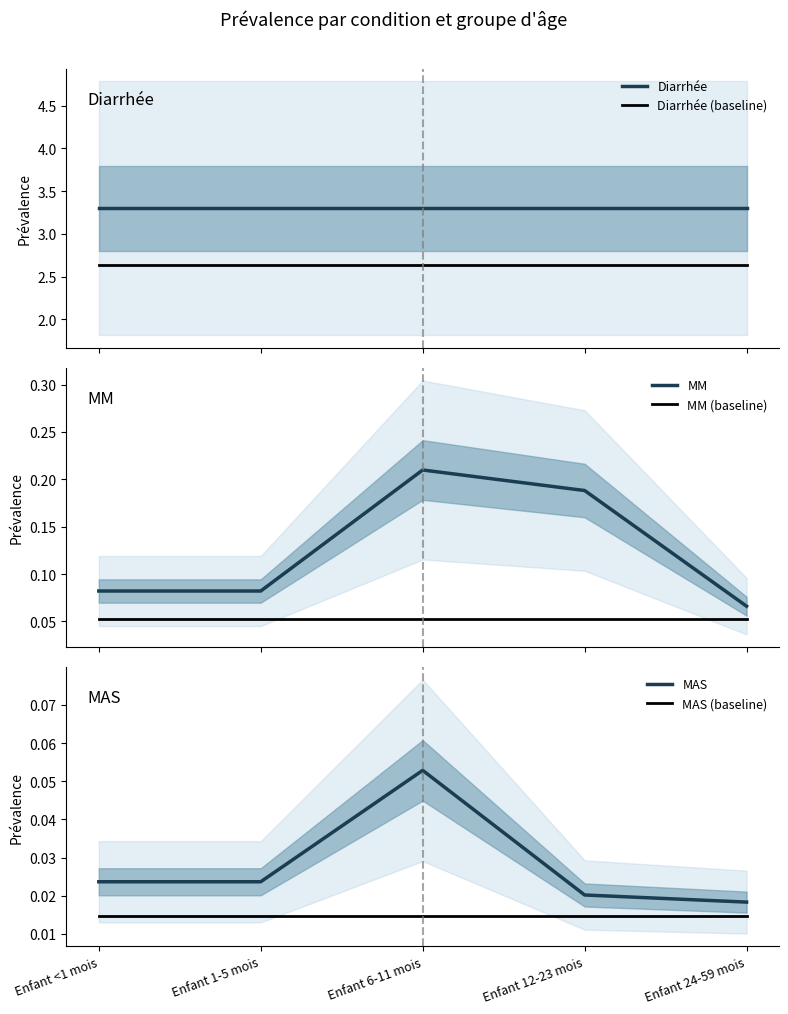

What is the label of the 3rd point from the right?

Enfant 6-11 mois